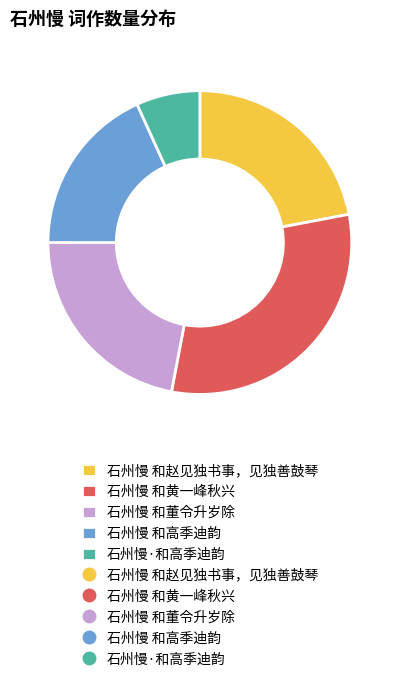

Is there a majority slice in this chart?

No